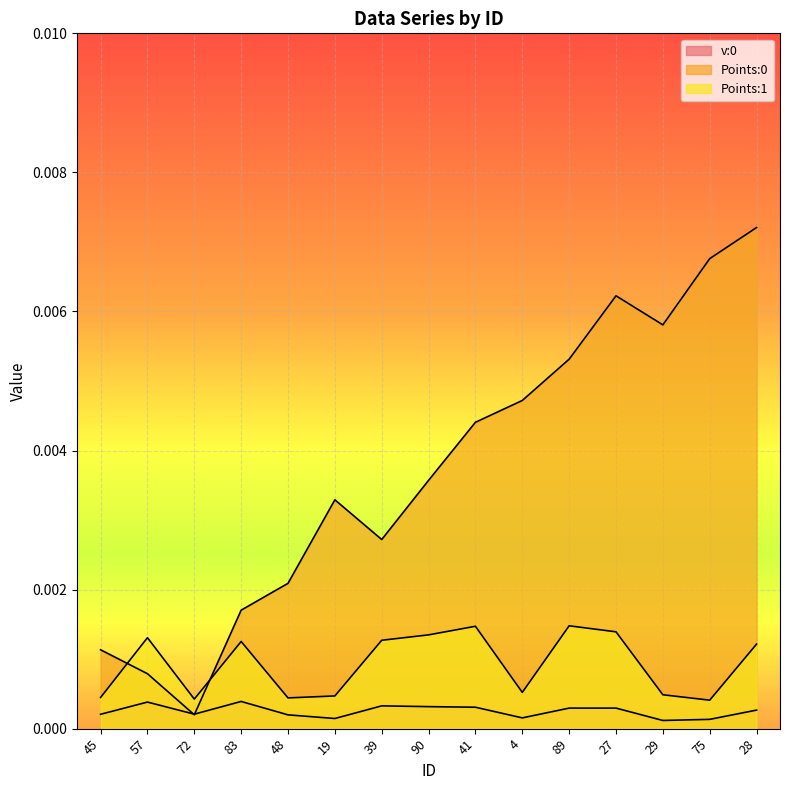

How many interior local valleys does the Points:1 series have?

4